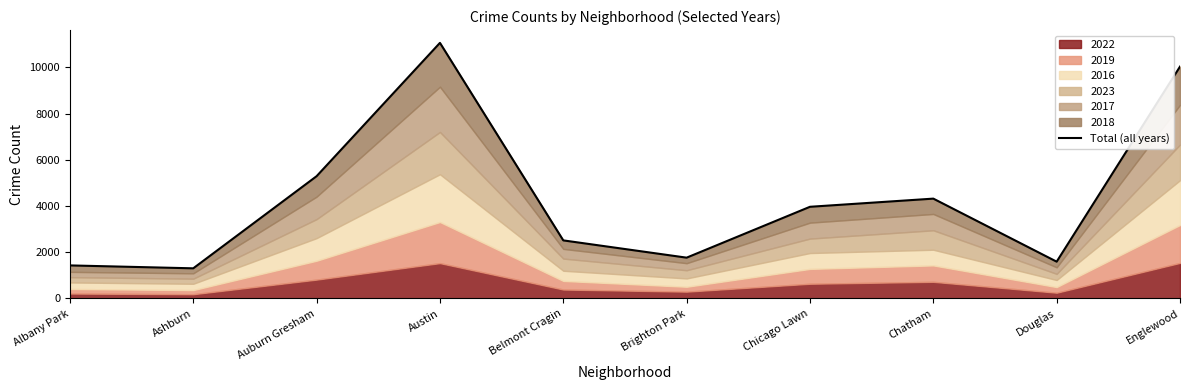

What is the sum of all values?

43265